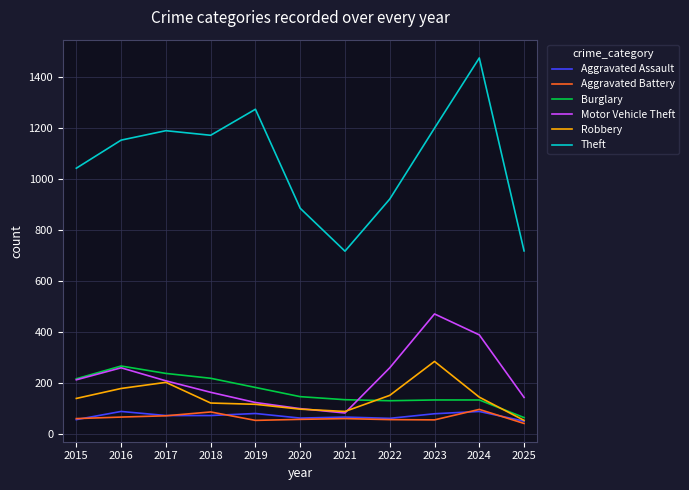

At which category is the sum across all series the highest?

2024